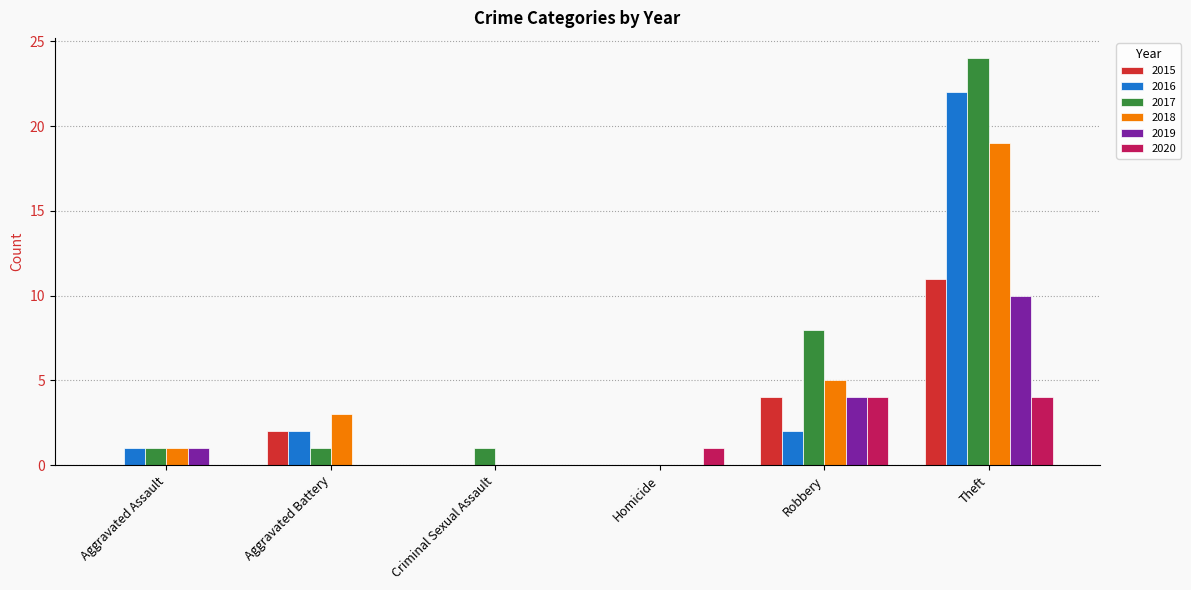

Which label corresponds to the largest value in the chart?

Theft